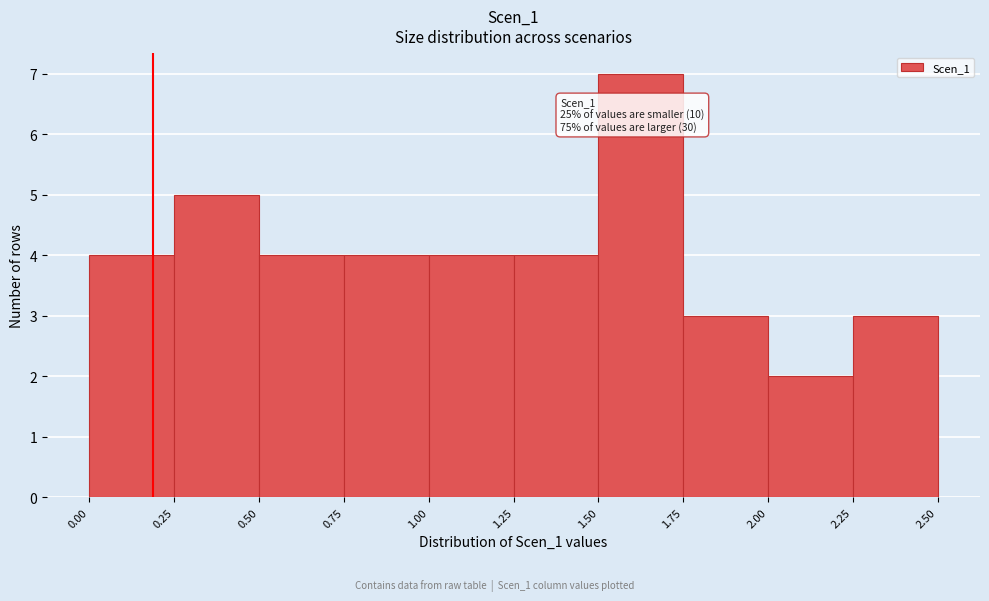

Over which range of the x-axis is the bar tallest?

1.50 to 1.75